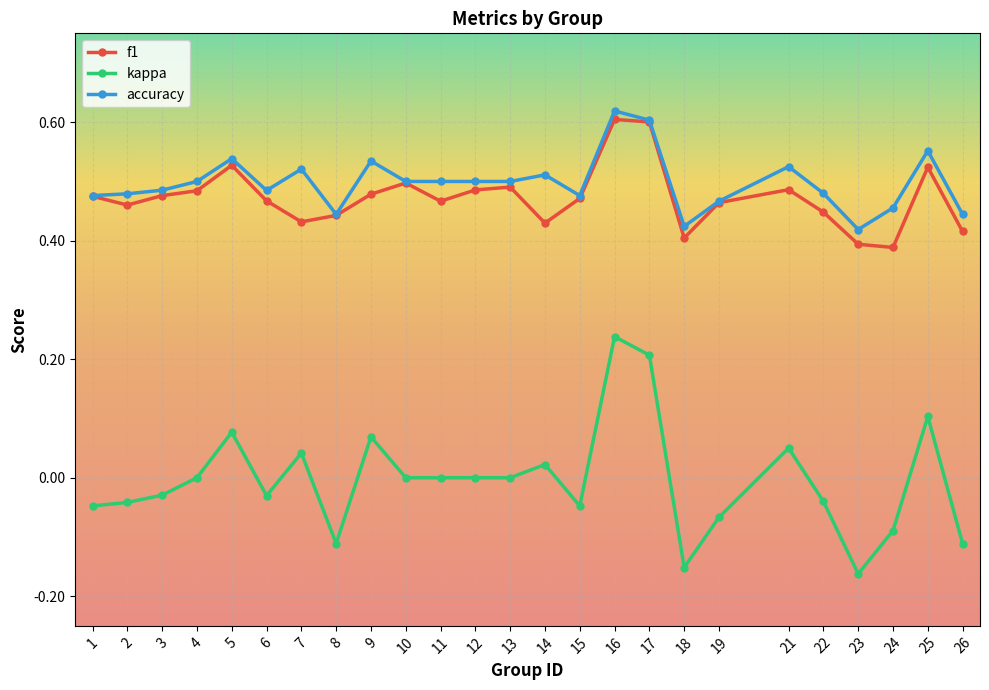

Which series has the largest range (max minus min)?

kappa